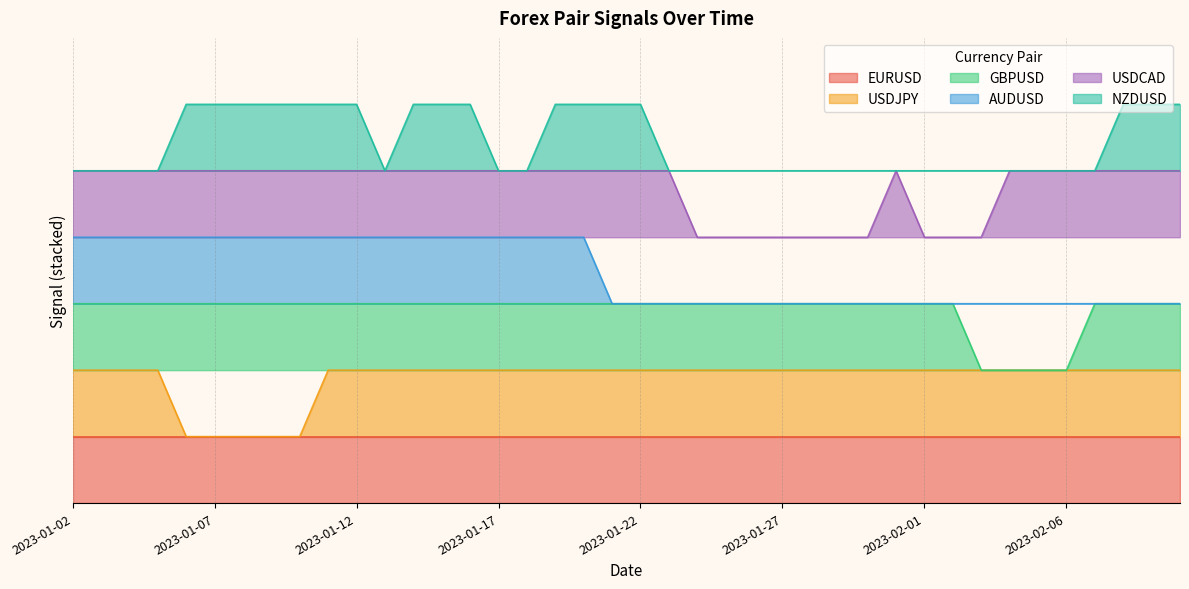

Which category has the lowest value in the USDJPY series?

2023-01-06